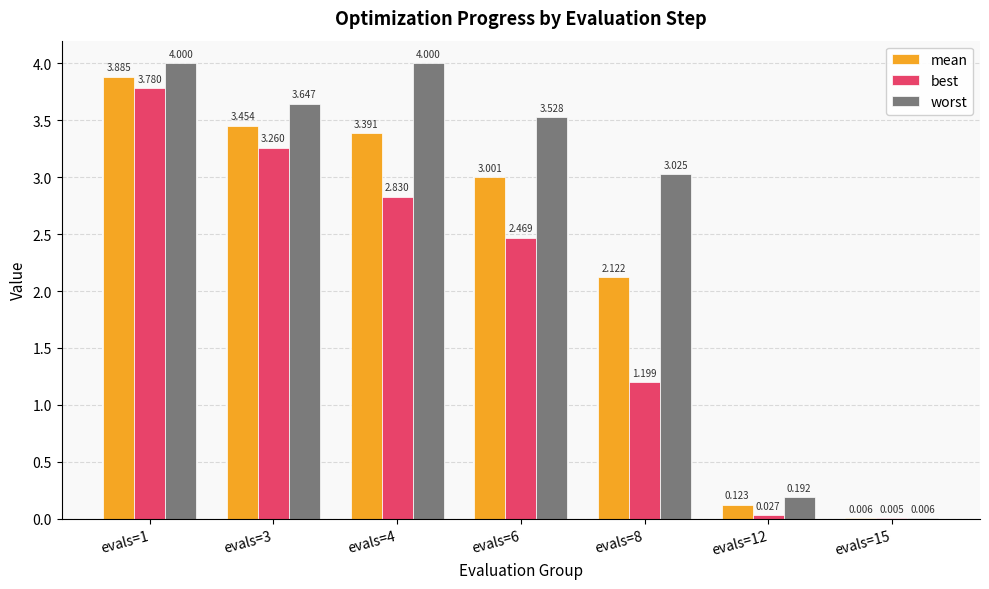

Which series changed the most between evals=6 and evals=12?

worst